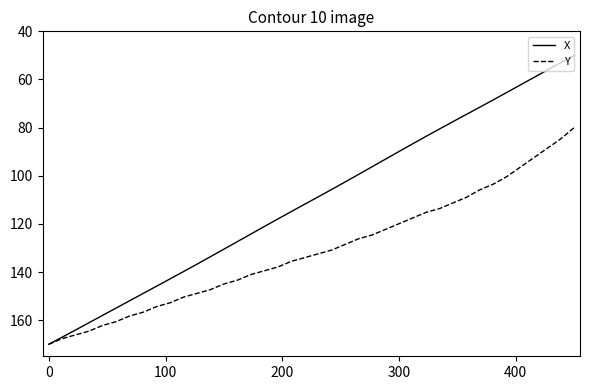

What is the highest value of the X series?

170.0